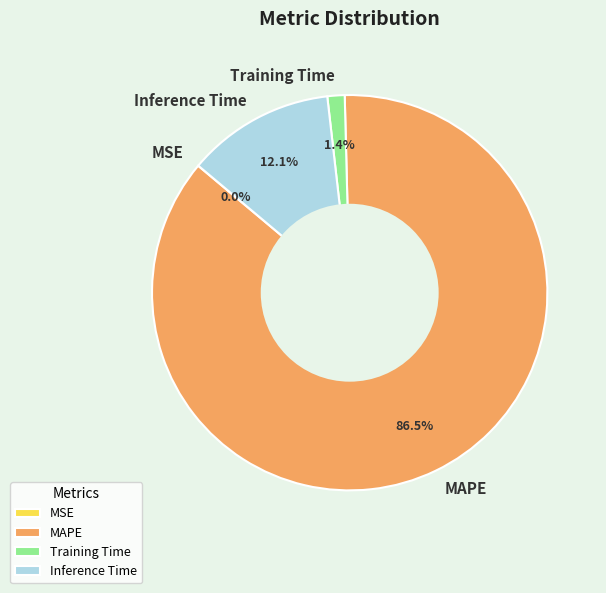

Is there any slice that represents more than half of the pie?

Yes